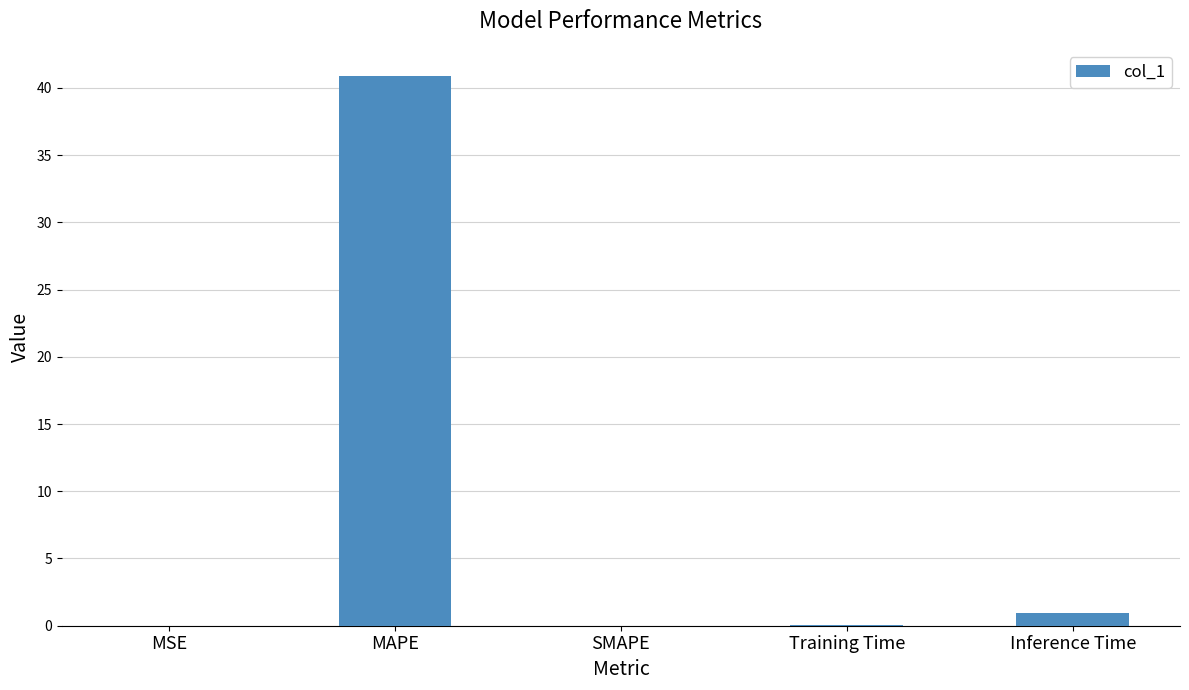

True or false: the data shows 0.1 at Training Time.

True